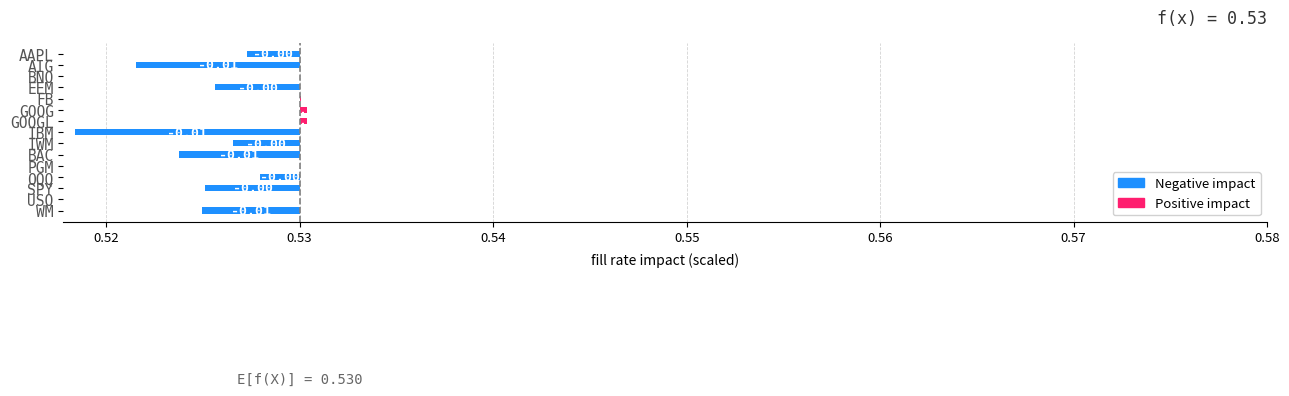

The value at IWM is -0.0. True or false?

False